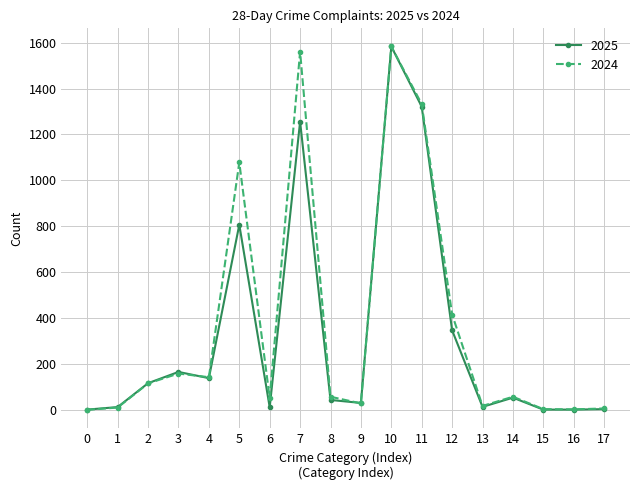

What is the difference between the maximum and minimum values in the 2025 series?

1581